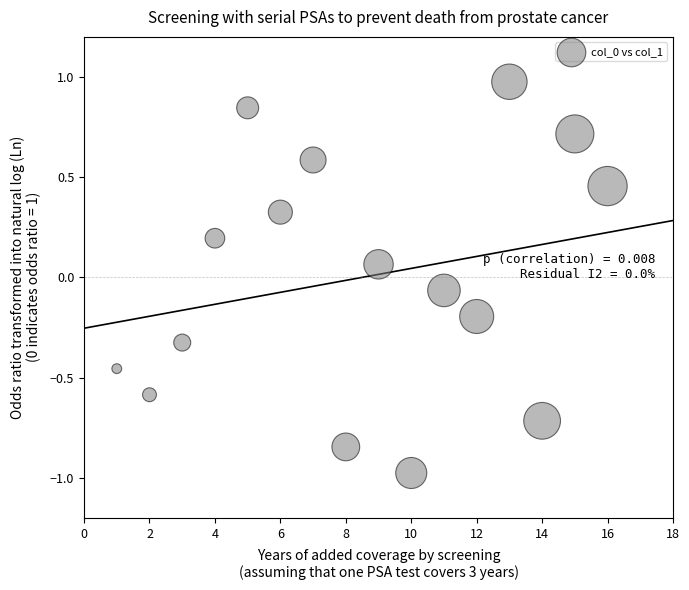

What is the range of X values (max minus min)?

15.0